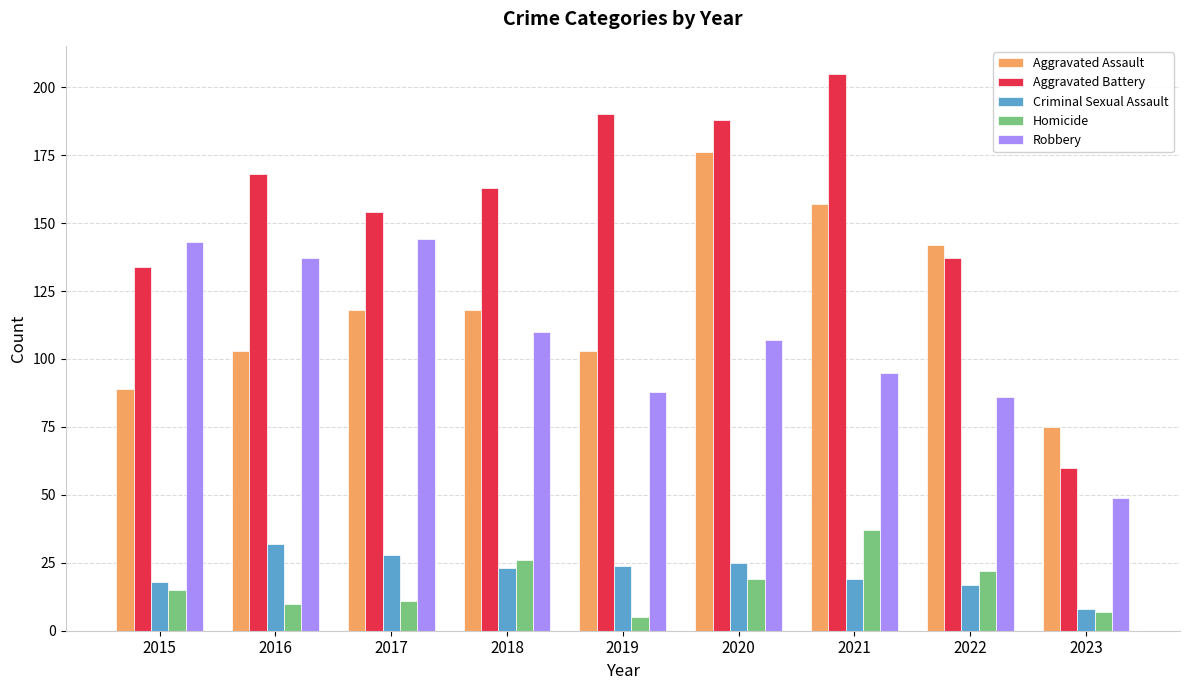

The Robbery series shows 42 at 2020. True or false?

False